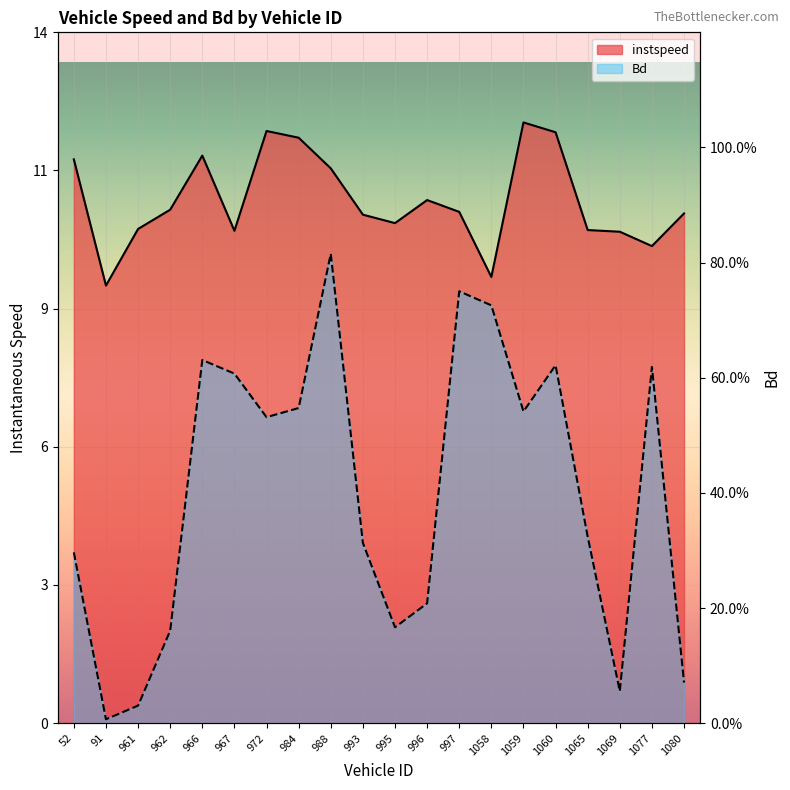

How many values in the instspeed series exceed 10?

17